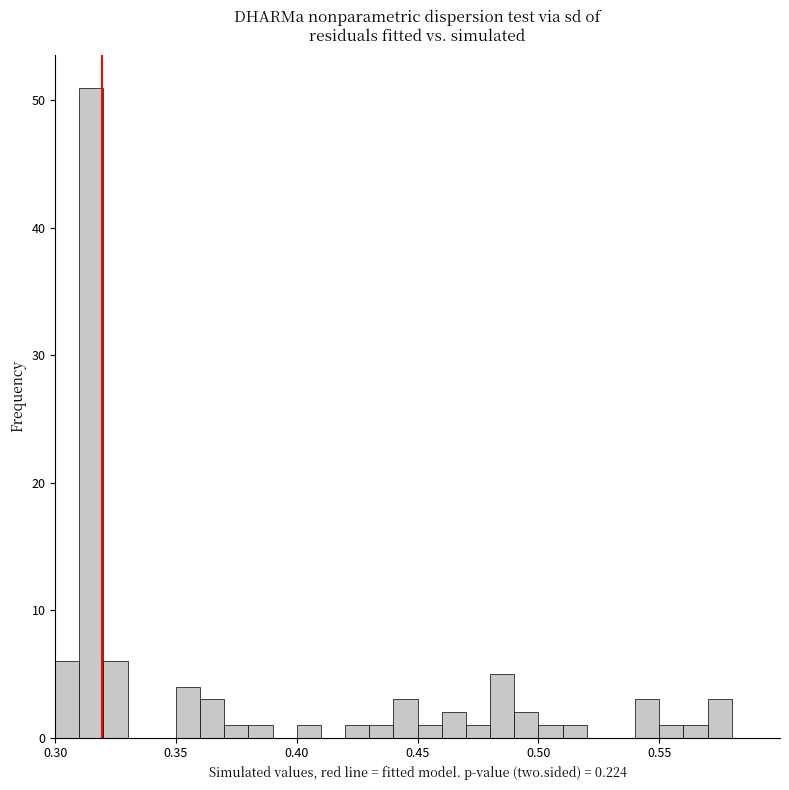

Around what value on the x-axis is the tallest bar? Give the approximate position of its centre, as read against the axis.

0.315